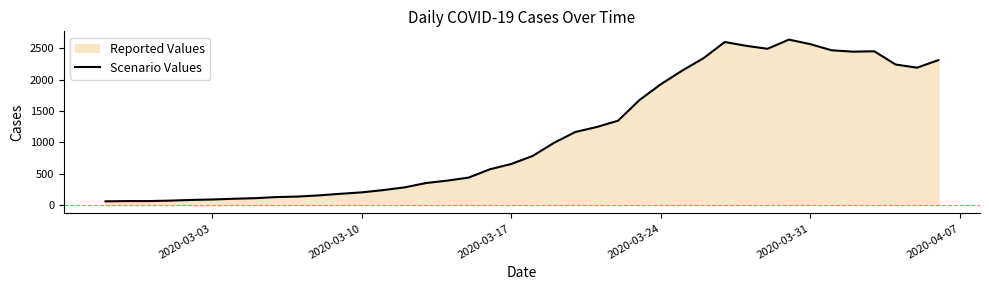

What is the difference between the maximum and minimum values?

2577